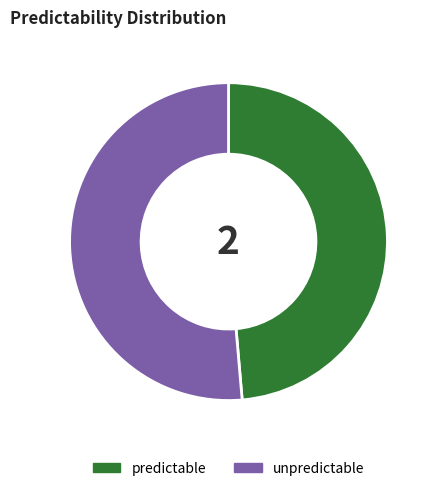

Is it true that predictable is 62% of the pie?

False